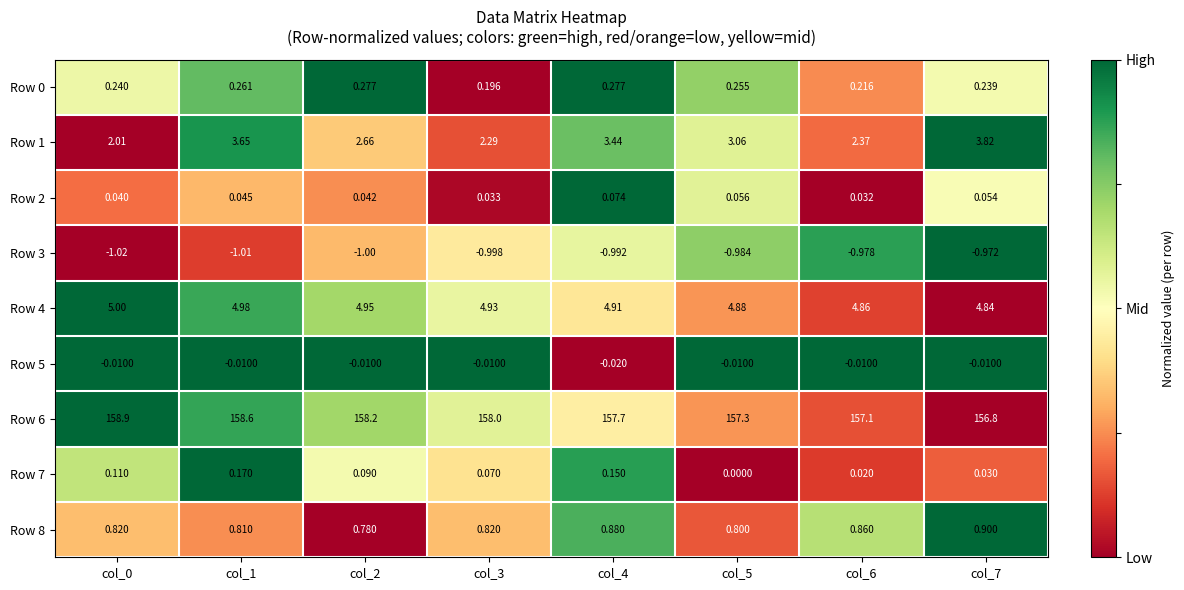

Is the value of Row 2 at col_0 greater than the value of Row 0 at col_6?

No